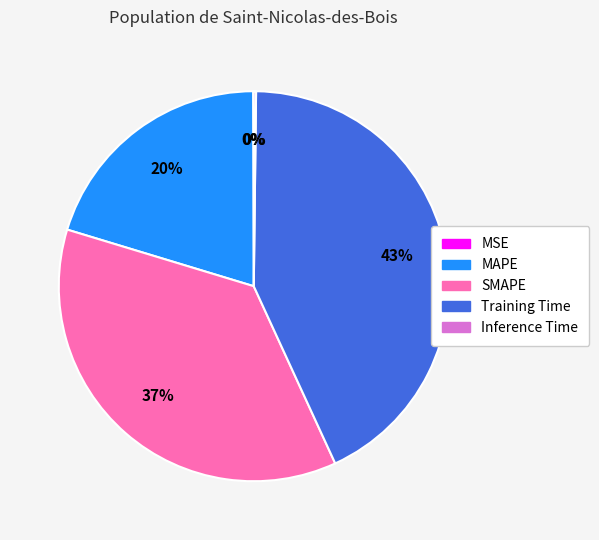

Is there any slice that represents more than half of the pie?

No